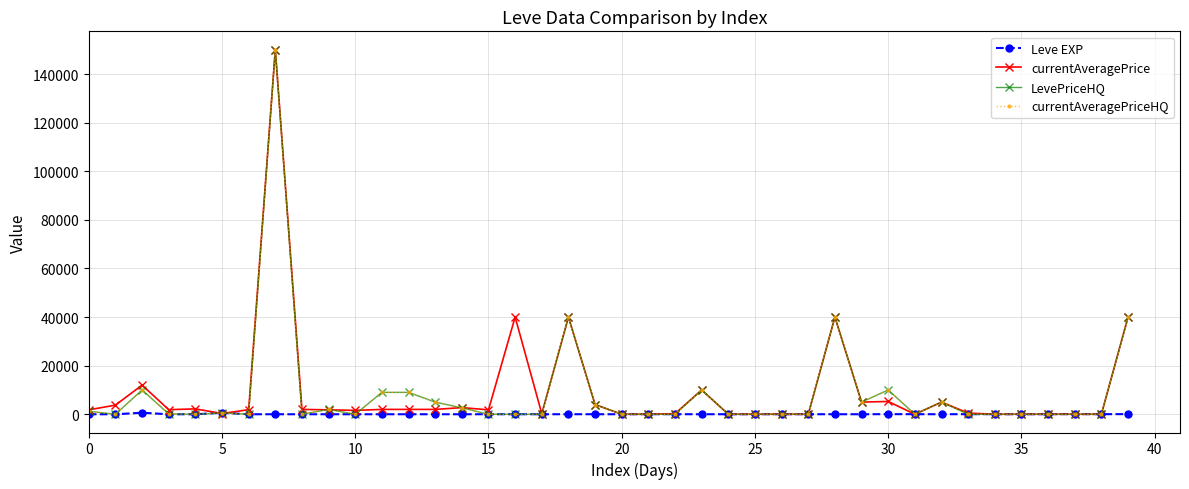

What is the label of the 16th point from the right?

24